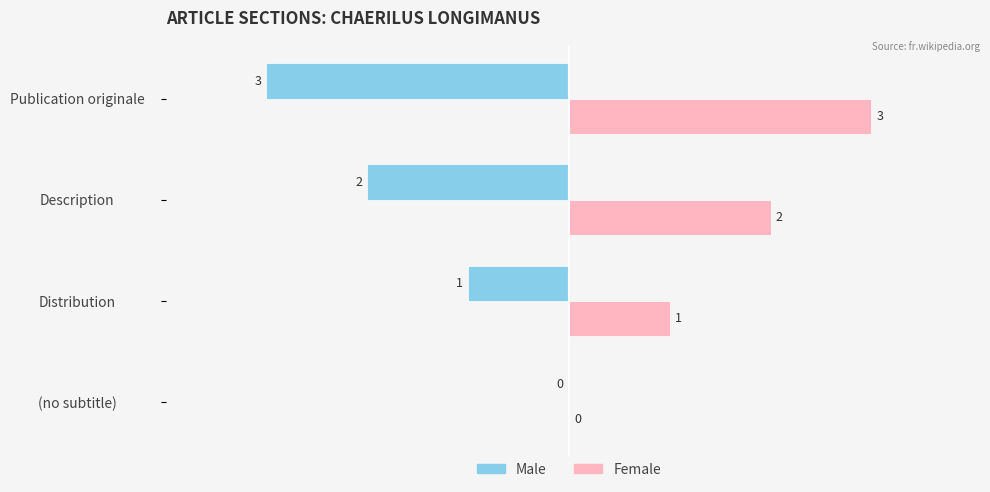

At which label does Female reach its peak?

Publication originale